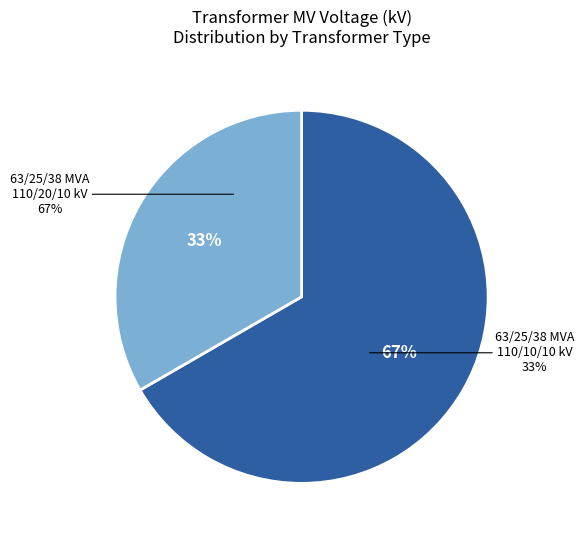

To the nearest percent, what portion does 63/25/38 MVA 110/10/10 kV represent?

33%